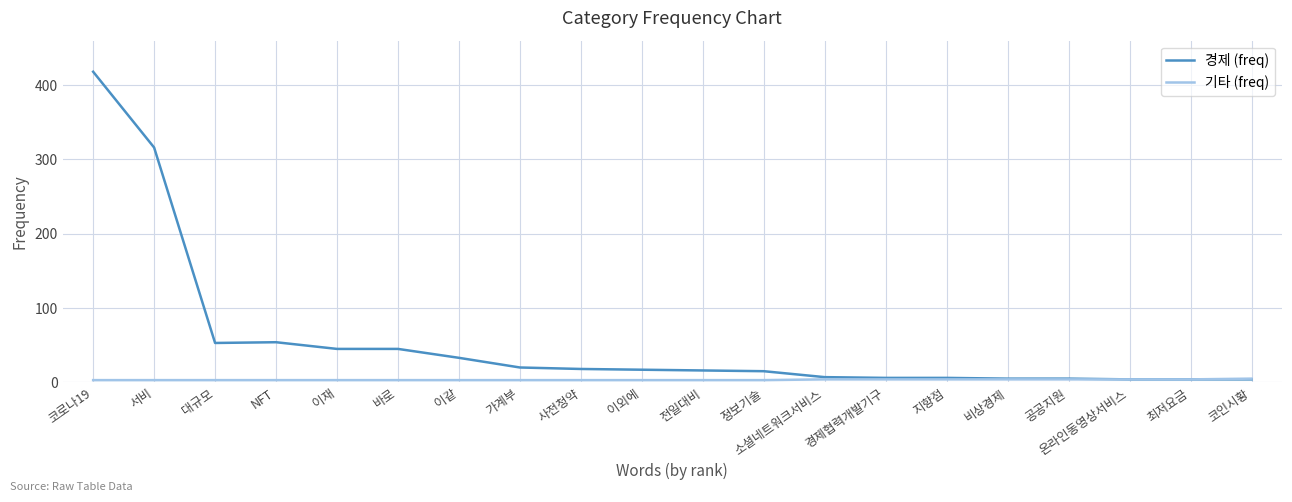

What is the difference between the maximum and minimum values in the 경제 (freq) series?

414